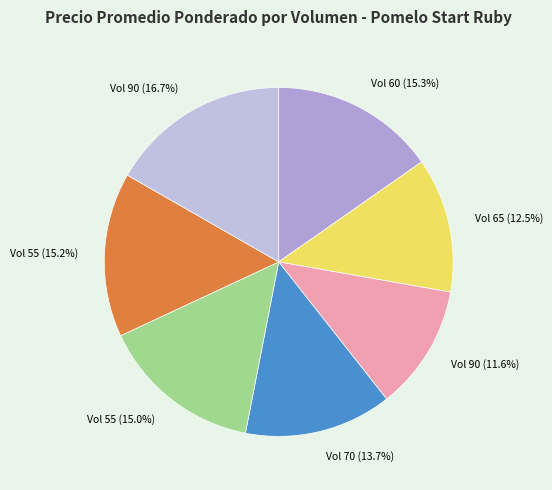

Rank the categories by value from highest to lowest.

90, 60, 55, 55, 70, 65, 90